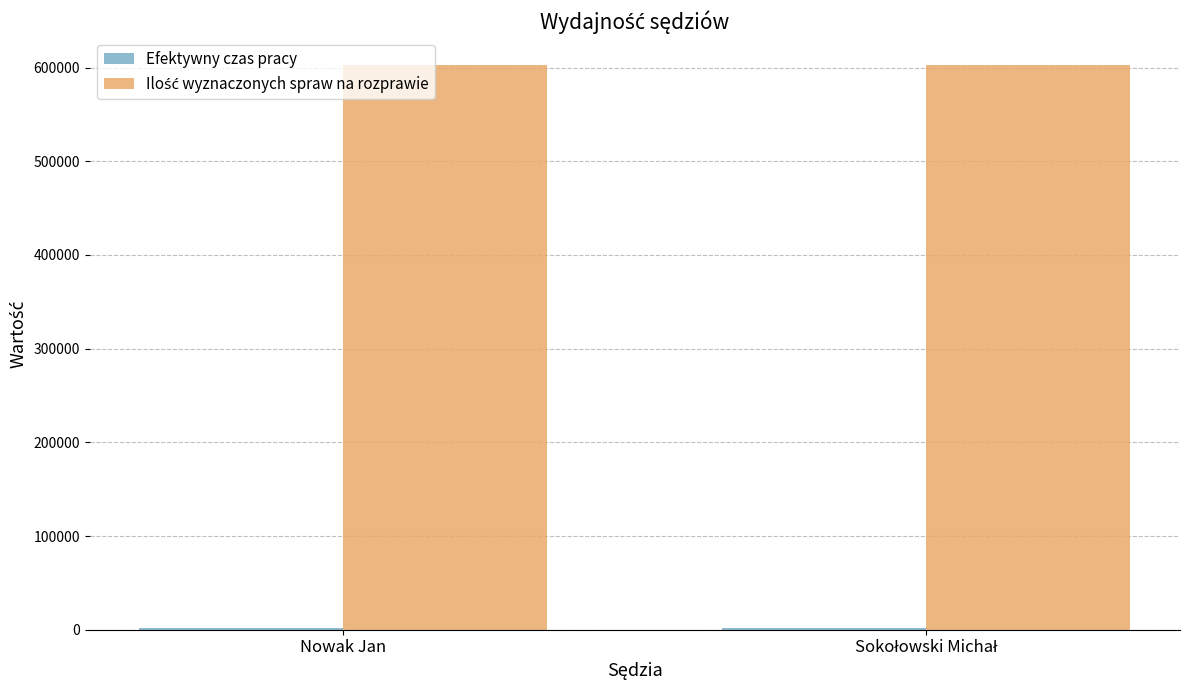

What is the minimum value shown in the chart?

2038